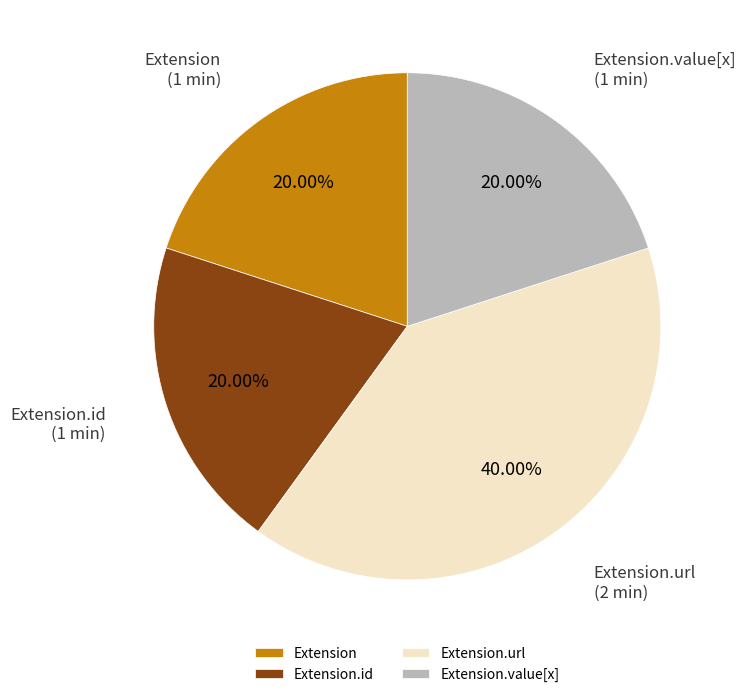

What is the ratio of the value at Extension.url to the value at Extension.id?

2.0